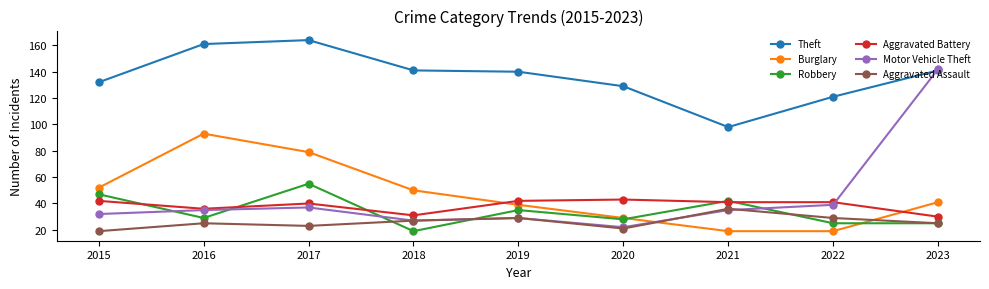

Does the chart display data point markers on the line(s)?

Yes